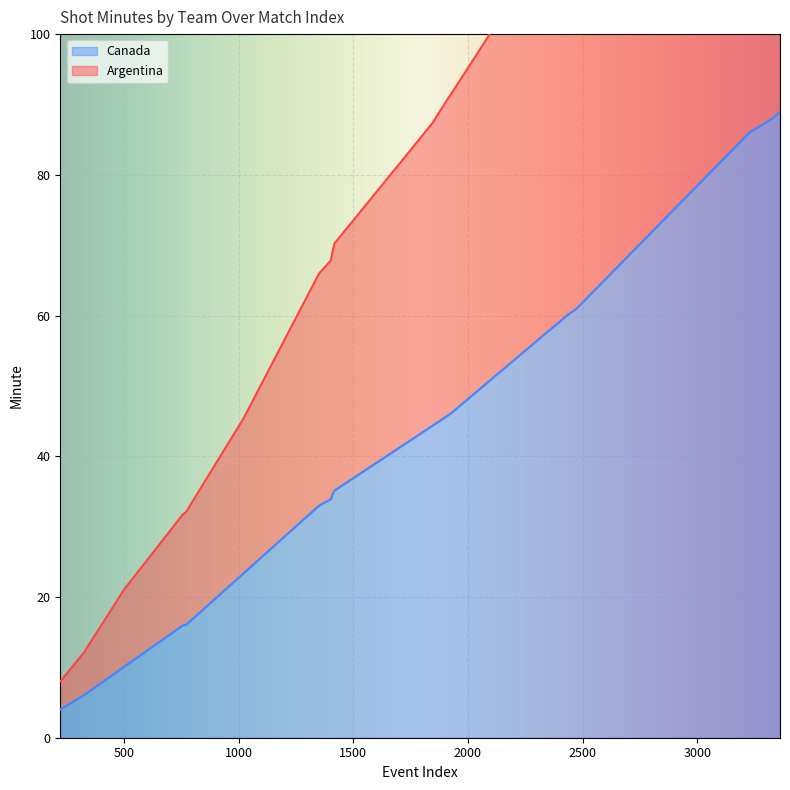

What is the minimum value for Canada?

4.0